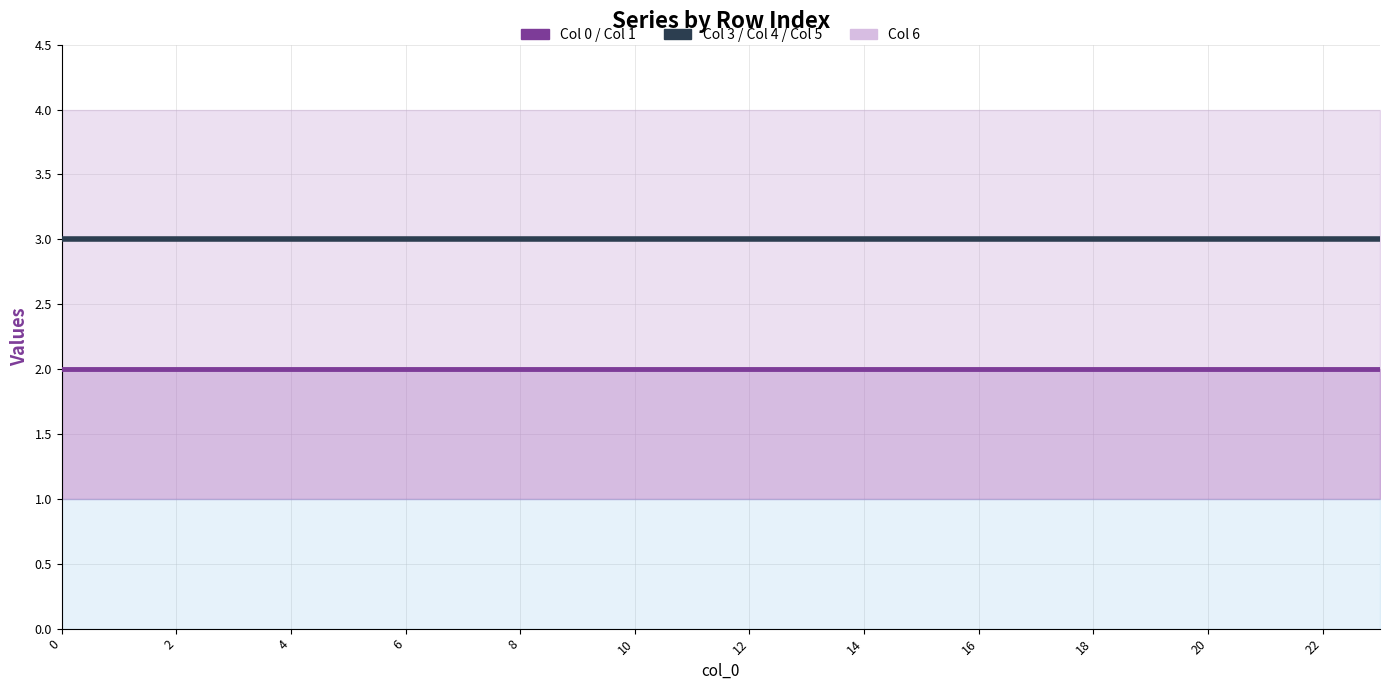

List the labels in order of 6 value, smallest first.

0, 1, 2, 3, 4, 5, 6, 7, 8, 9, 10, 11, 12, 13, 14, 15, 16, 17, 18, 19, 20, 21, 22, 23